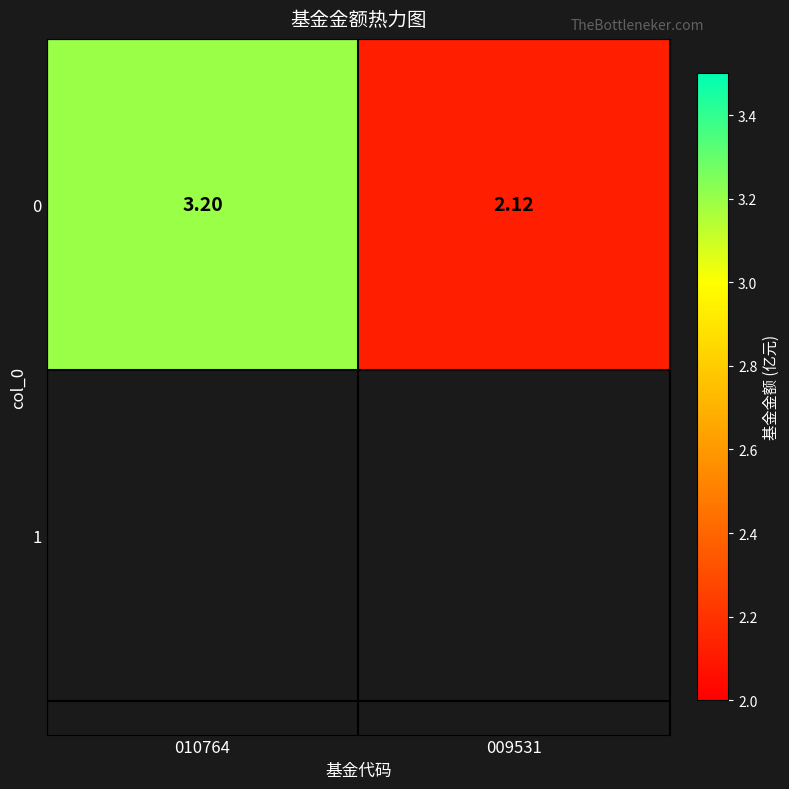

Approximately how many times larger is the value at 009531 compared to 010764?

0.7